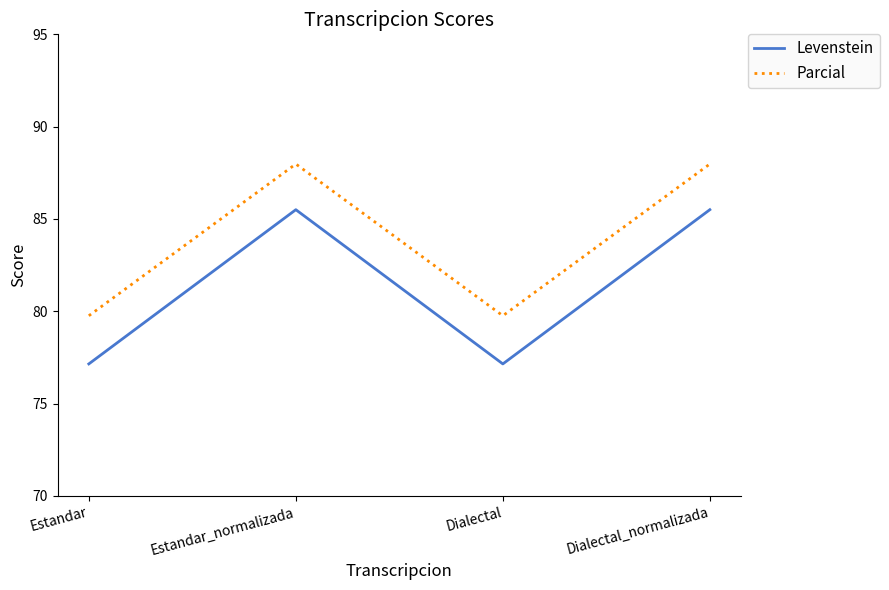

What is the spread (max minus min) of values at Dialectal?

2.6